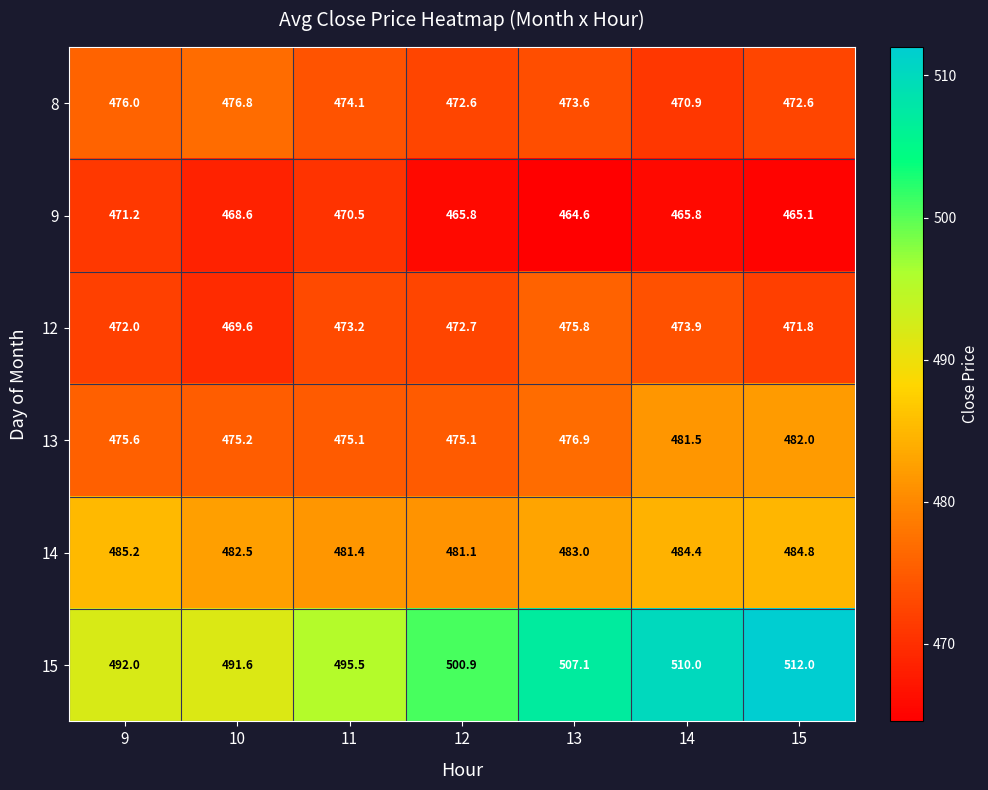

How many series are shown in this chart?

6